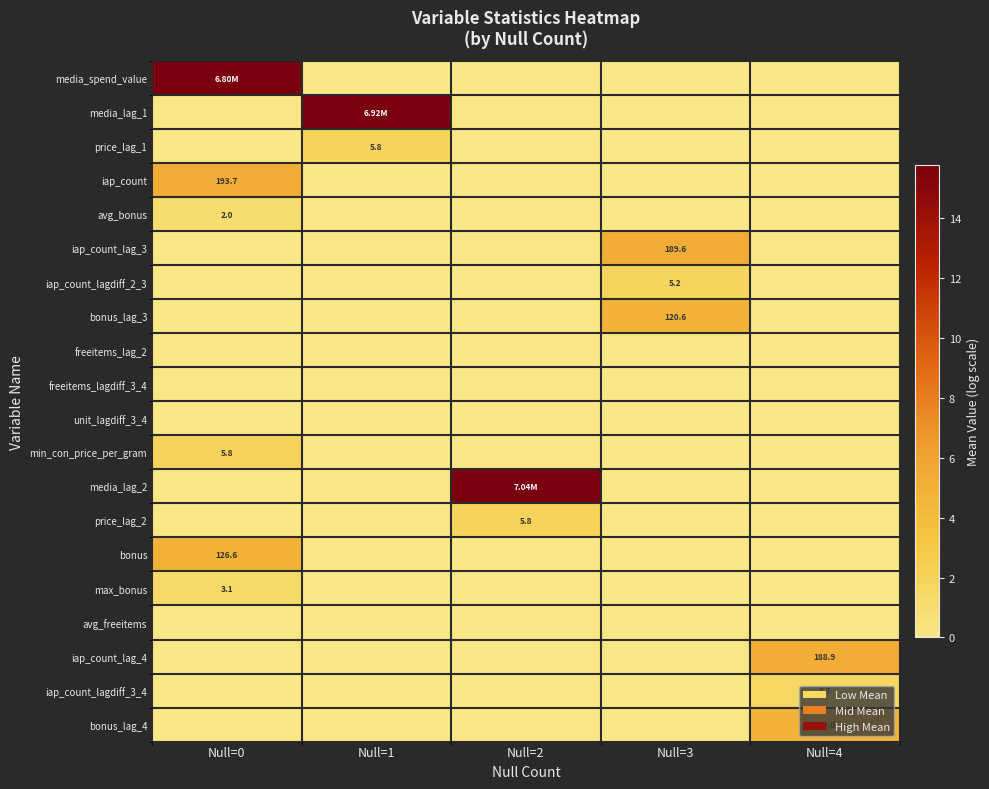

Rank the categories by media_lag_1 value from highest to lowest.

Null=1, Null=0, Null=2, Null=3, Null=4